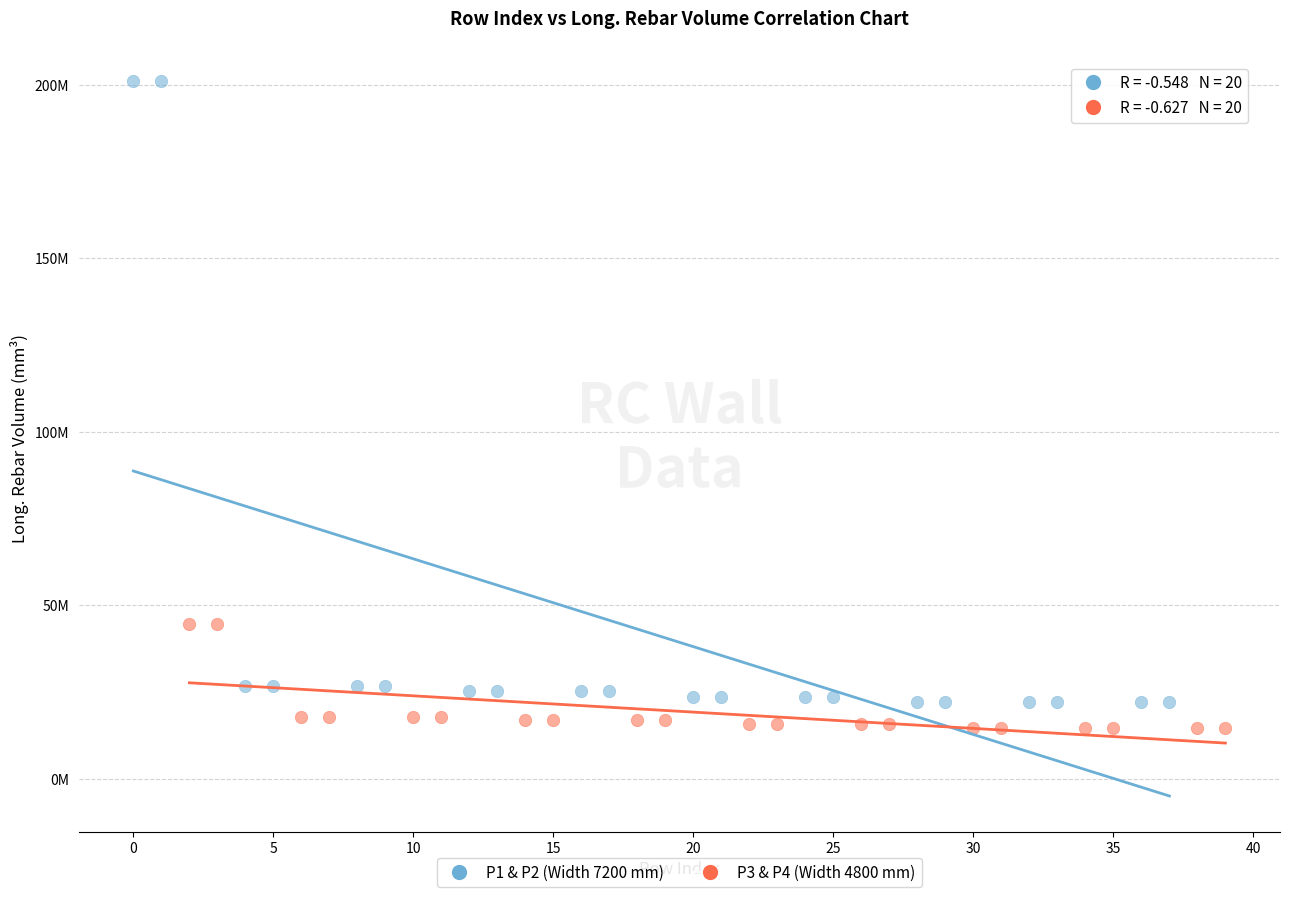

Which series has the largest Y range (max minus min)?

P1 & P2 (Width 7200 mm)